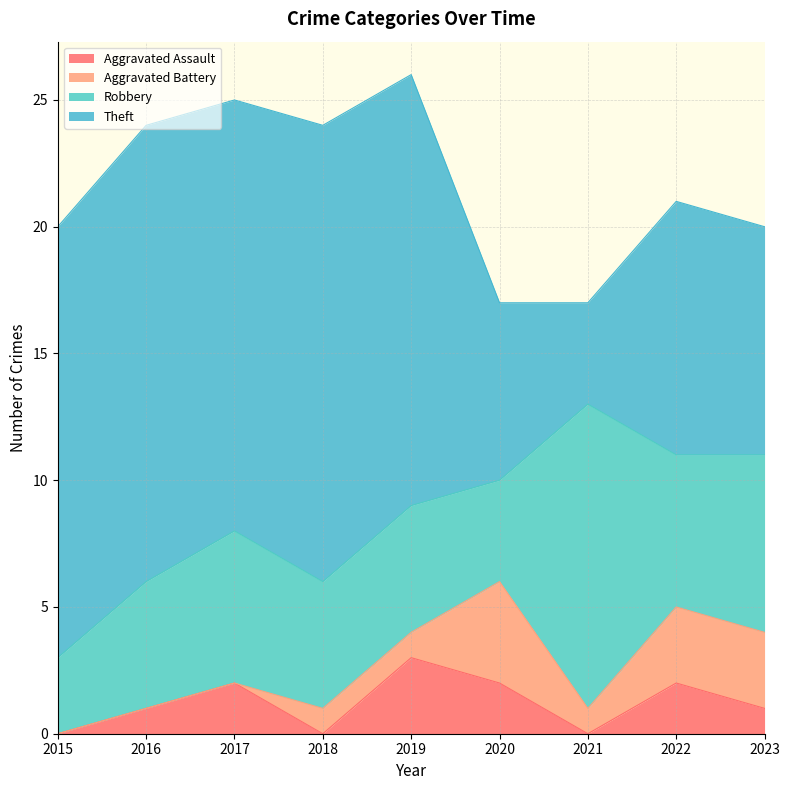

Where is the first local minimum for Robbery?

2020